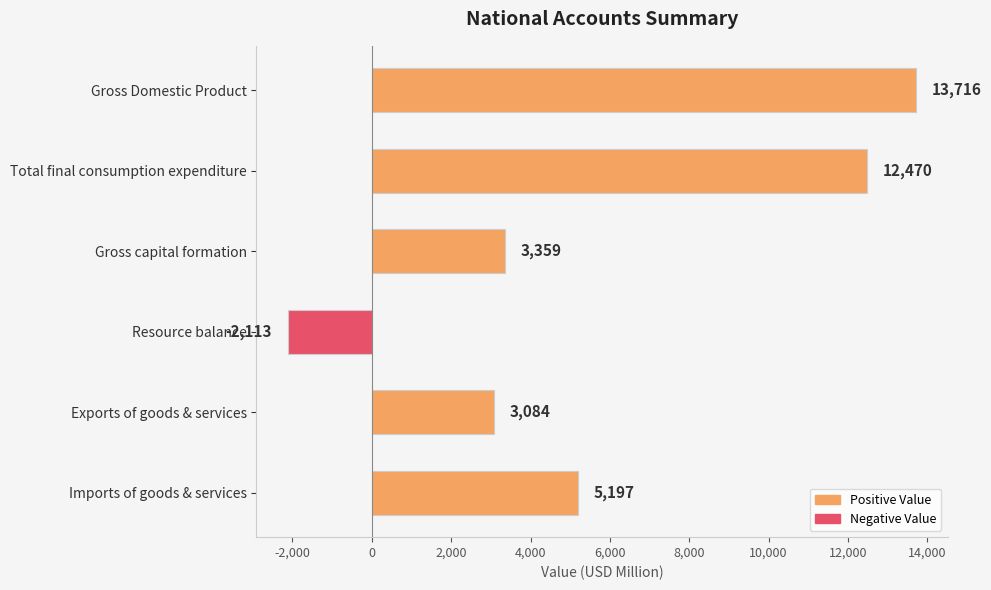

The value at Total final consumption expenditure is 19426. True or false?

False